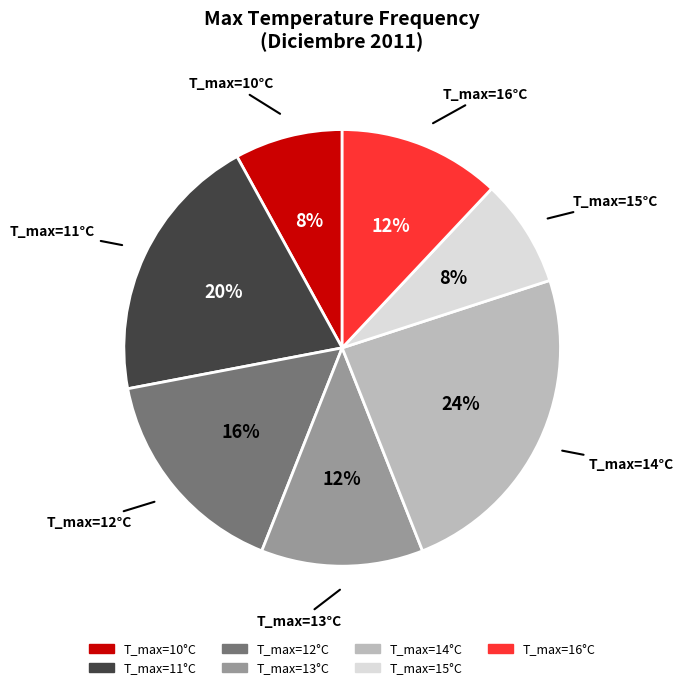

To the nearest percent, what is the average slice percentage?

14%